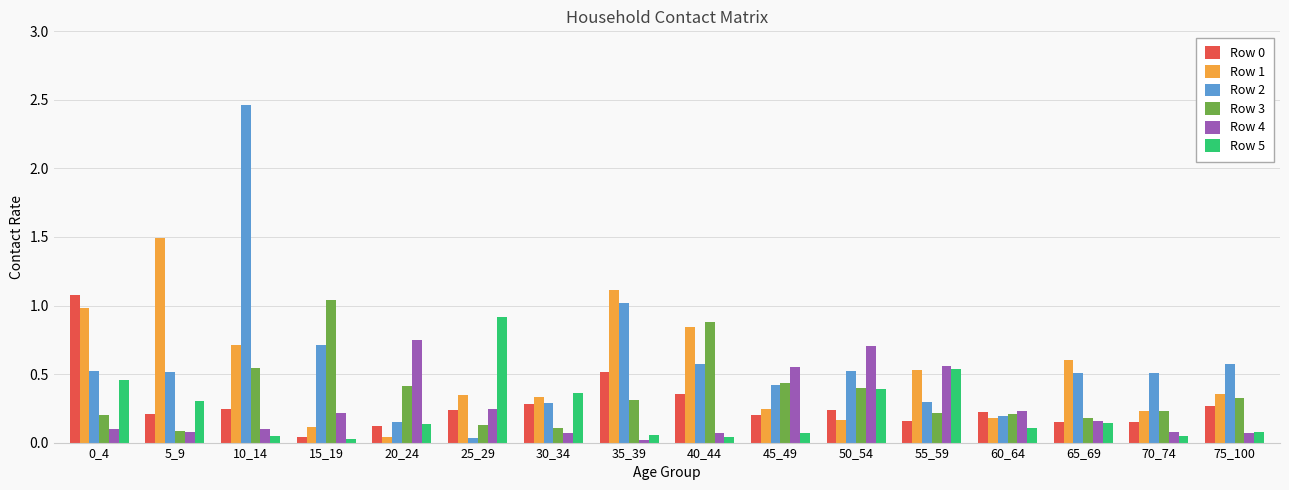

Are the bars grouped side by side (vs. stacked)?

Yes